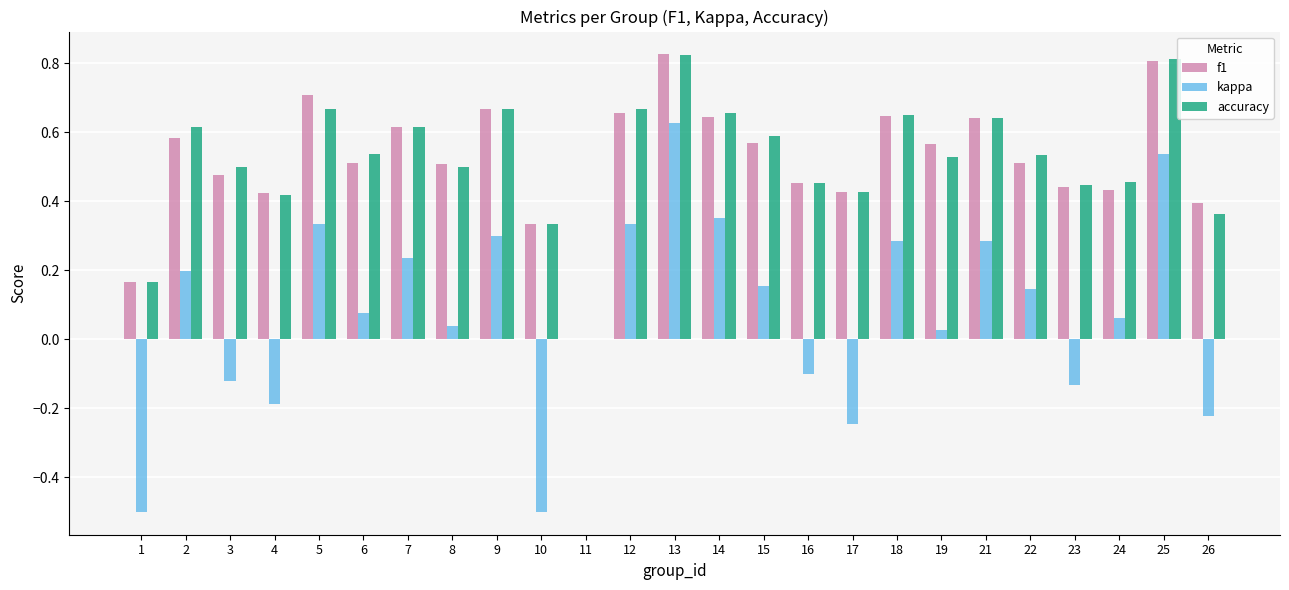

Is the value of kappa at 19 greater than the value of f1 at 6?

No